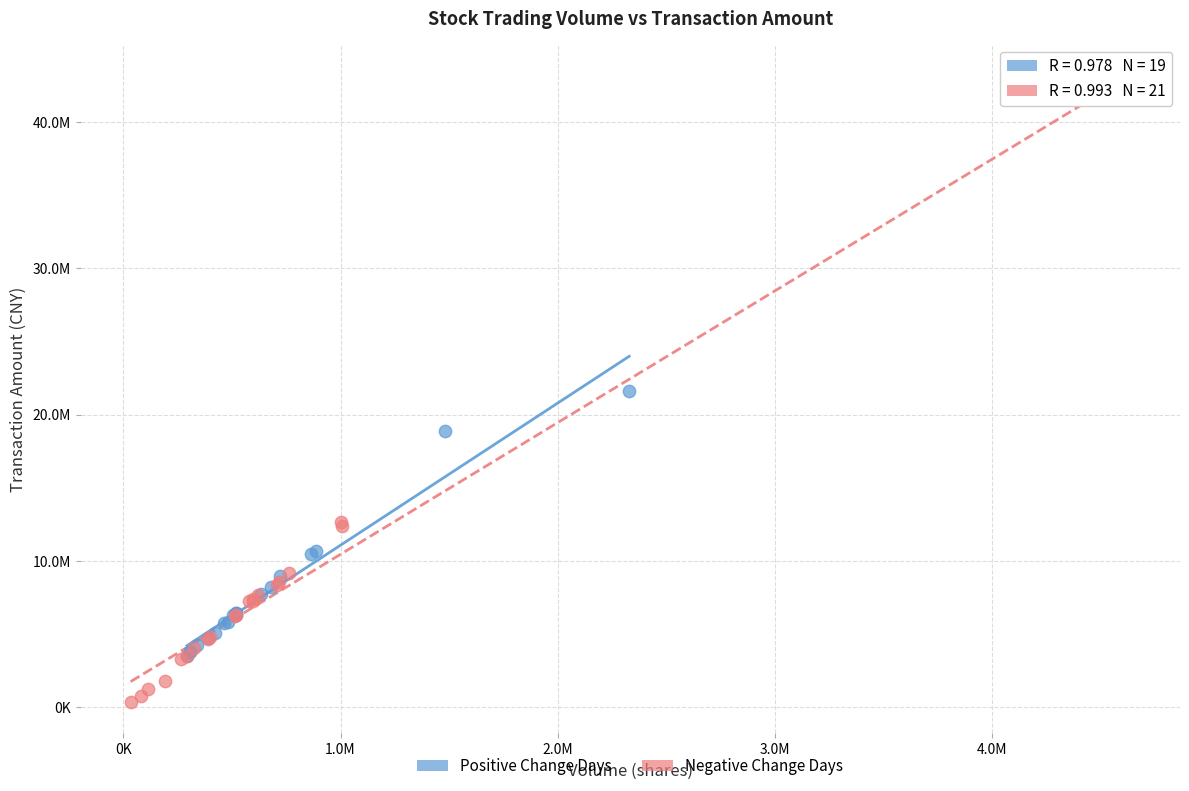

What are all the series names shown in the legend?

Positive Change Days, Negative Change Days